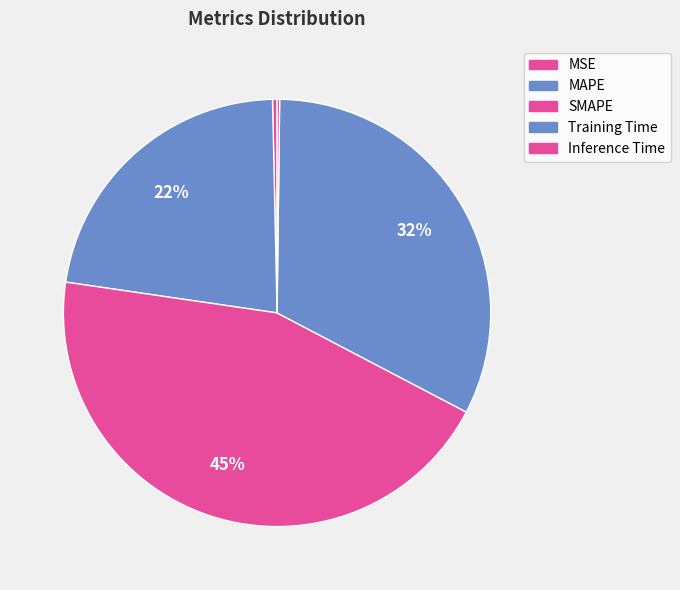

What portion of the pie excludes SMAPE?

55.4%